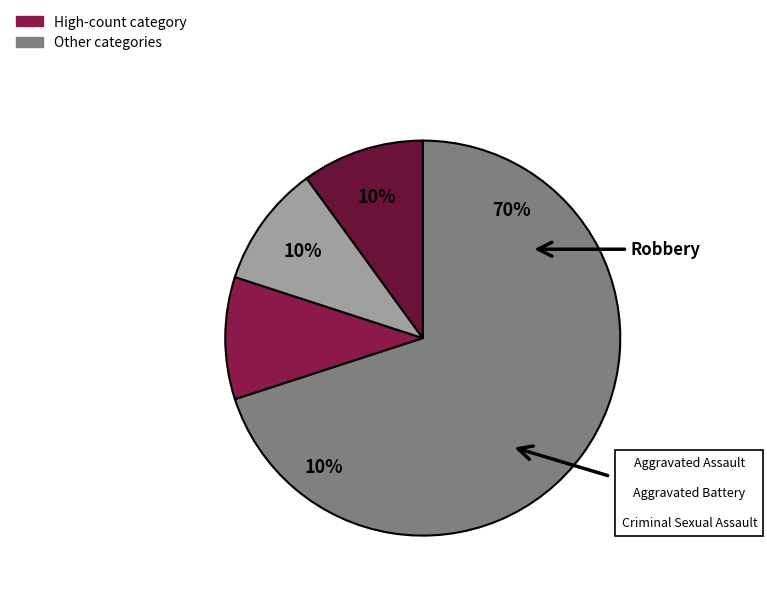

Rank the categories by value from lowest to highest.

Aggravated Assault, Aggravated Battery, Criminal Sexual Assault, Robbery